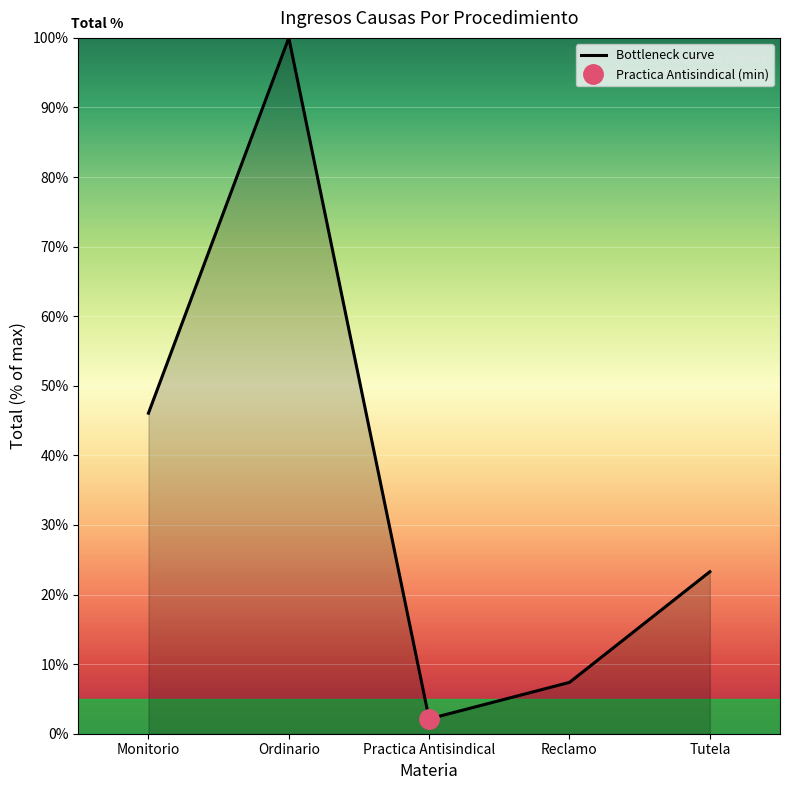

What is the label of the 4th point from the right?

Ordinario